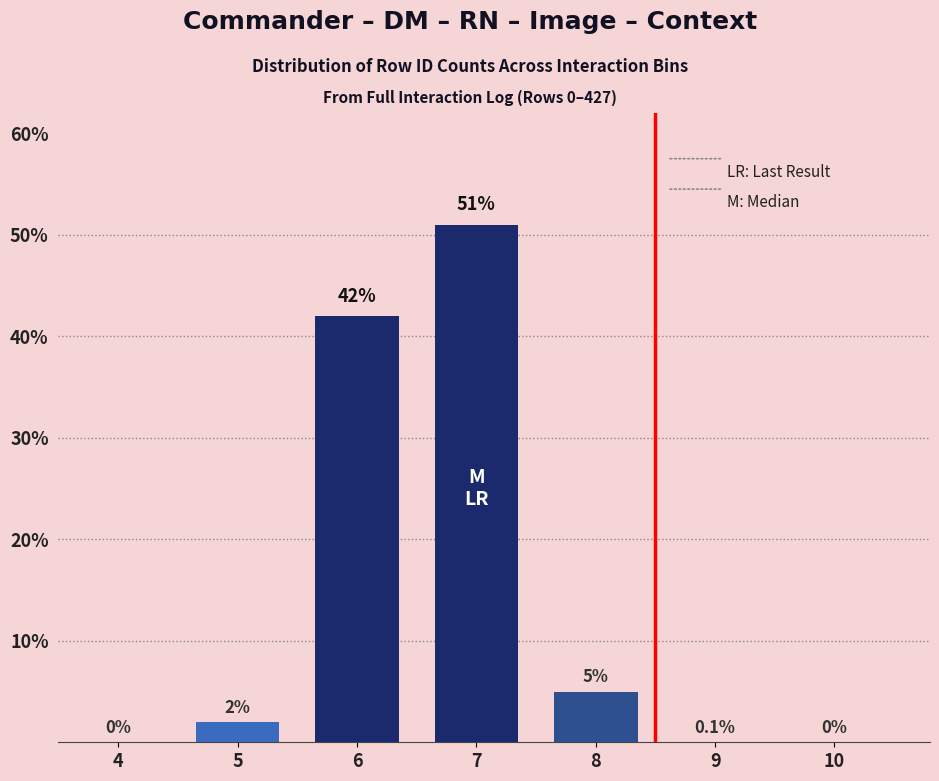

Reading left to right, what are all the values shown in this chart?

4=0	5=2	6=42	7=51	8=5	9=0	10=0